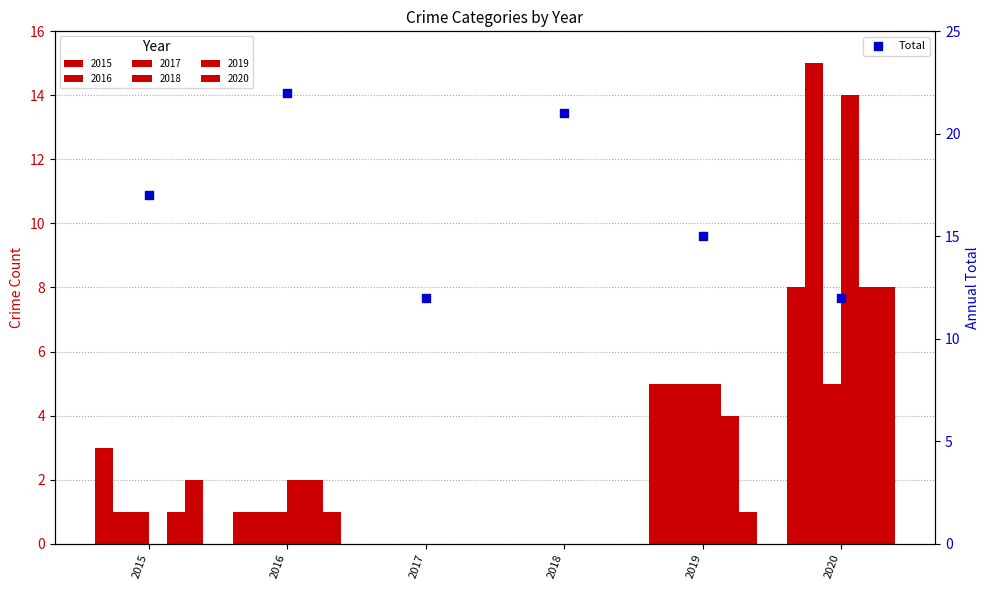

What is the change in value from 2016 to 2019?

-7